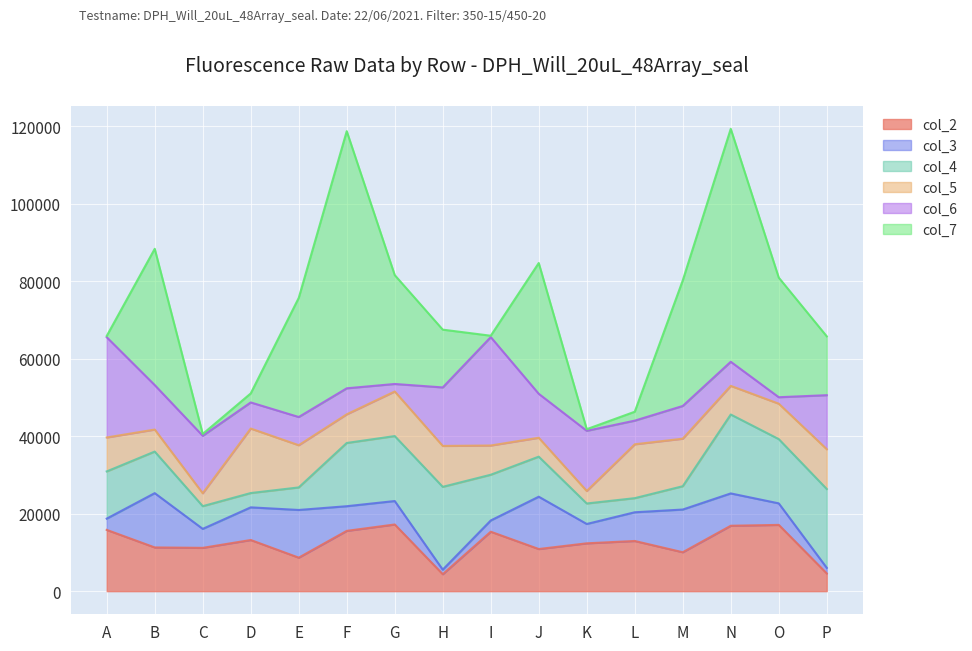

What is the difference between the col_5 values at F and D?

9255